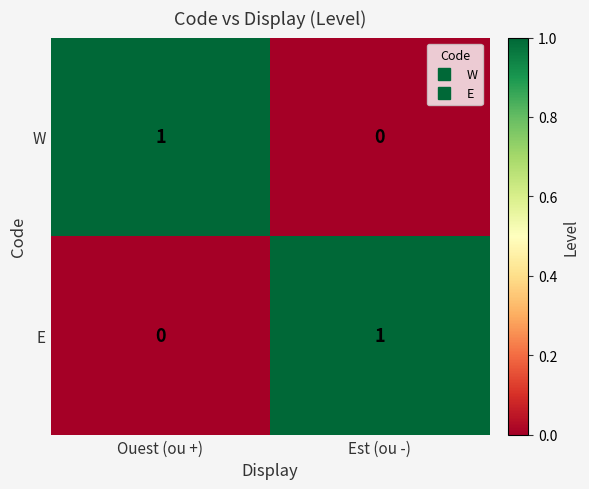

Is it true that E equals 0 at Ouest (ou +)?

True